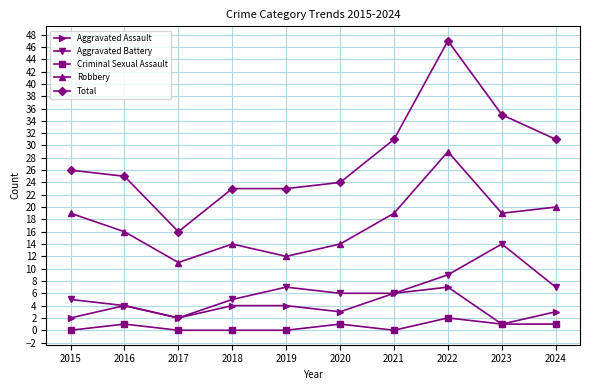

True or false: Robbery has a value of 6 at 2020.

False